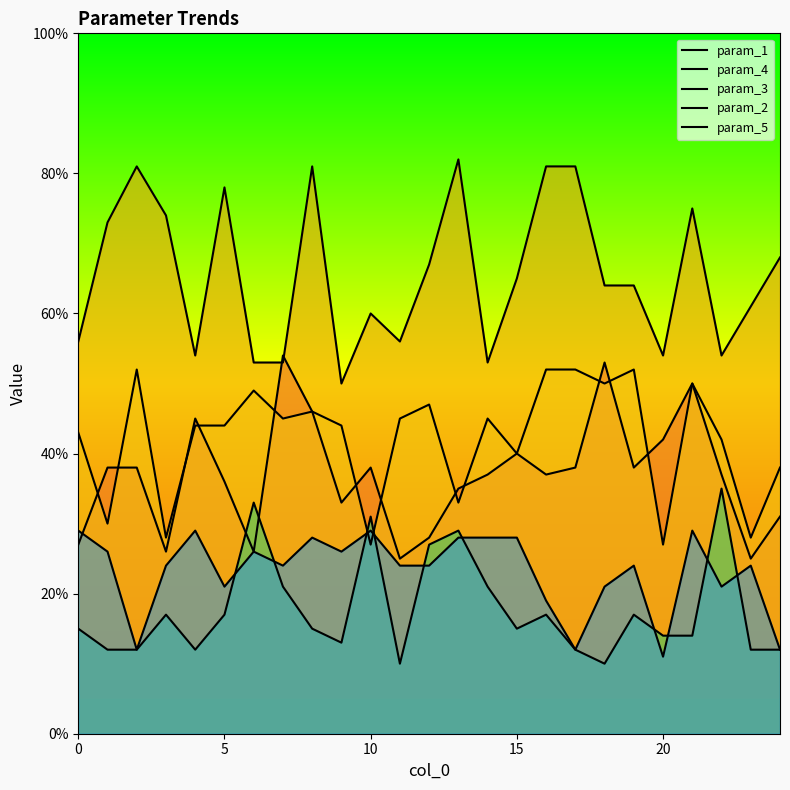

True or false: param_2 and param_5 intersect in this chart.

True